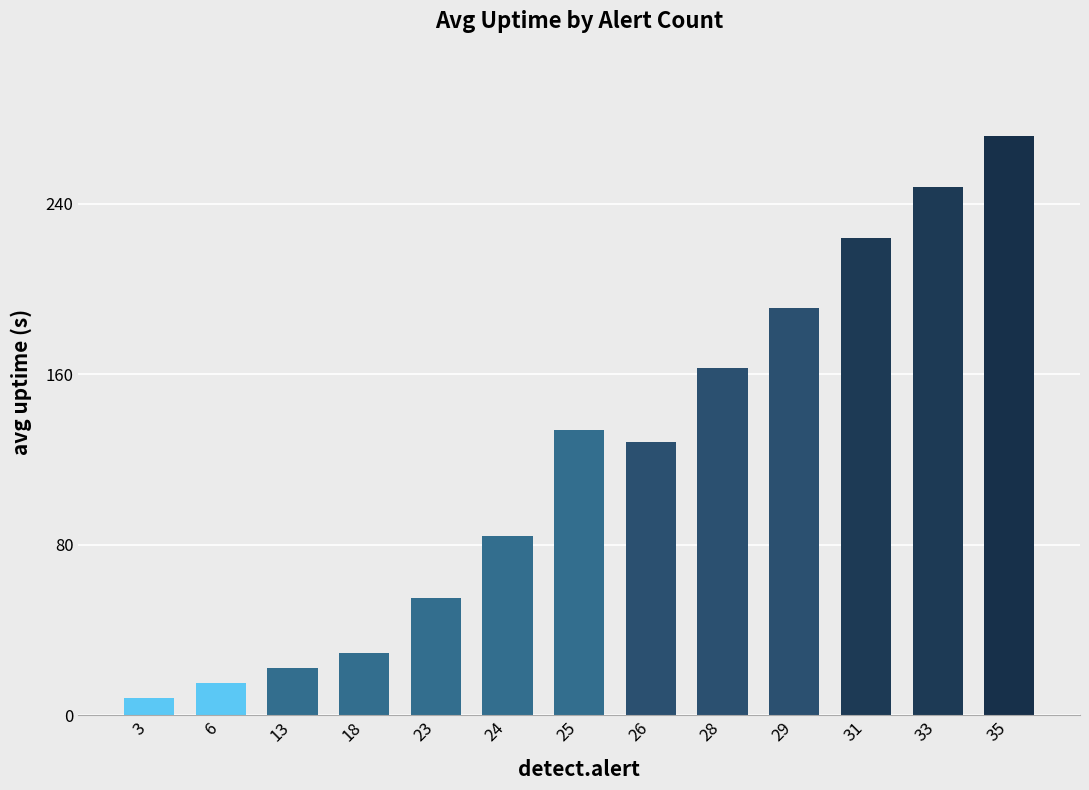

The chart shows a value of 191 at 29. True or false?

True